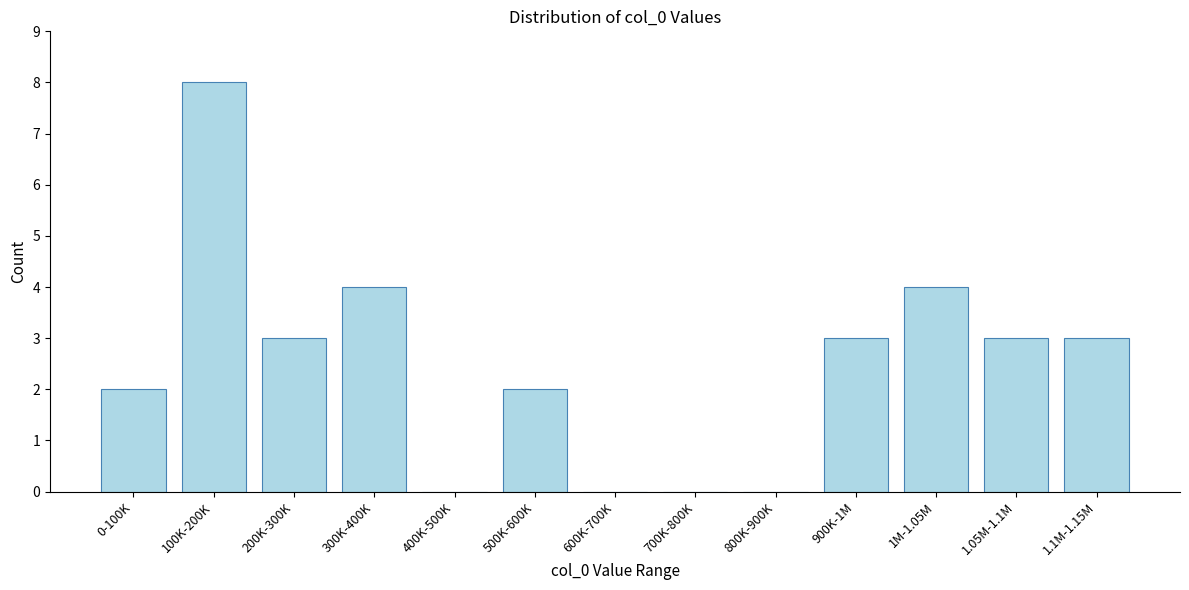

Reading left to right, what are all the values shown in this chart?

0-100K=2	100K-200K=8	200K-300K=3	300K-400K=4	400K-500K=0	500K-600K=2	600K-700K=0	700K-800K=0	800K-900K=0	900K-1M=3	1M-1.05M=4	1.05M-1.1M=3	1.1M-1.15M=3